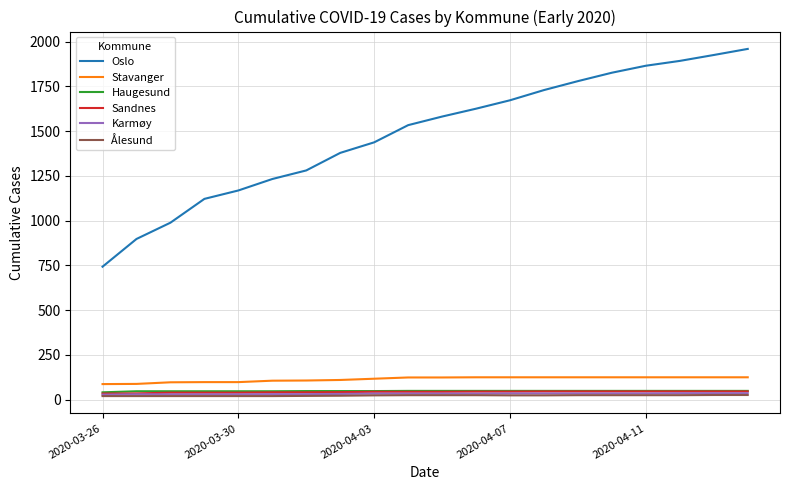

What is the maximum value for Stavanger?

125